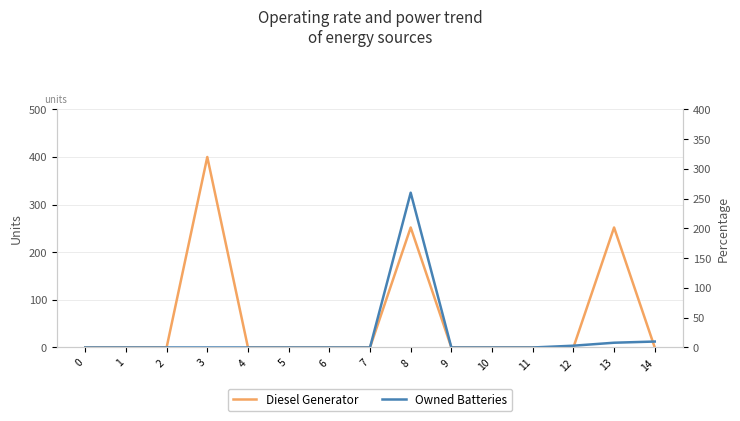

What are all the series names shown in the legend?

Diesel Generator, Owned Batteries